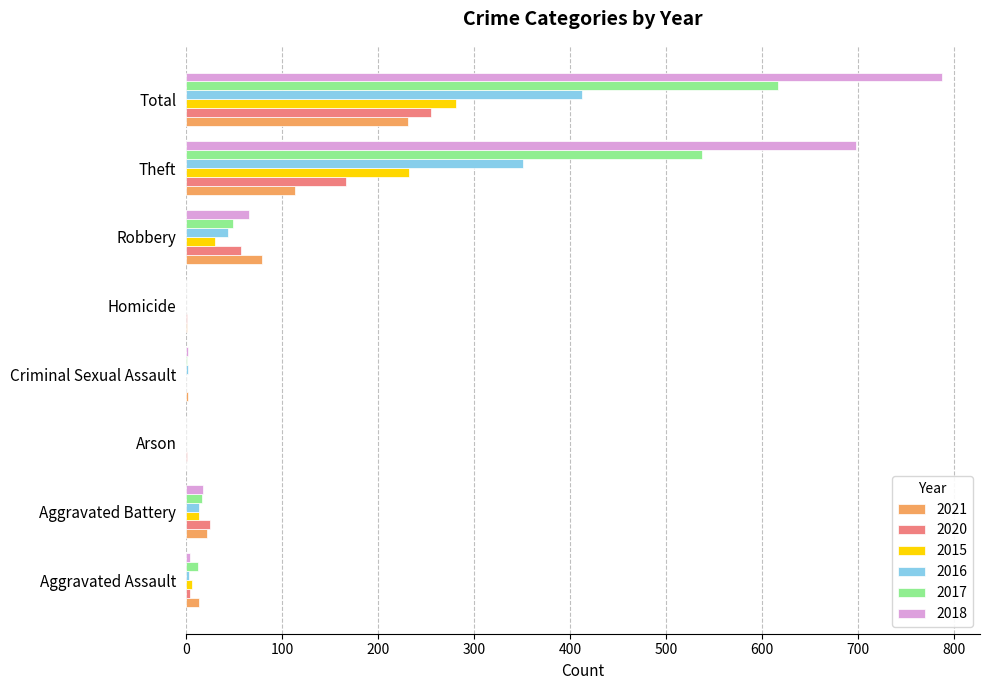

What is the total value across all series at Theft?

2100